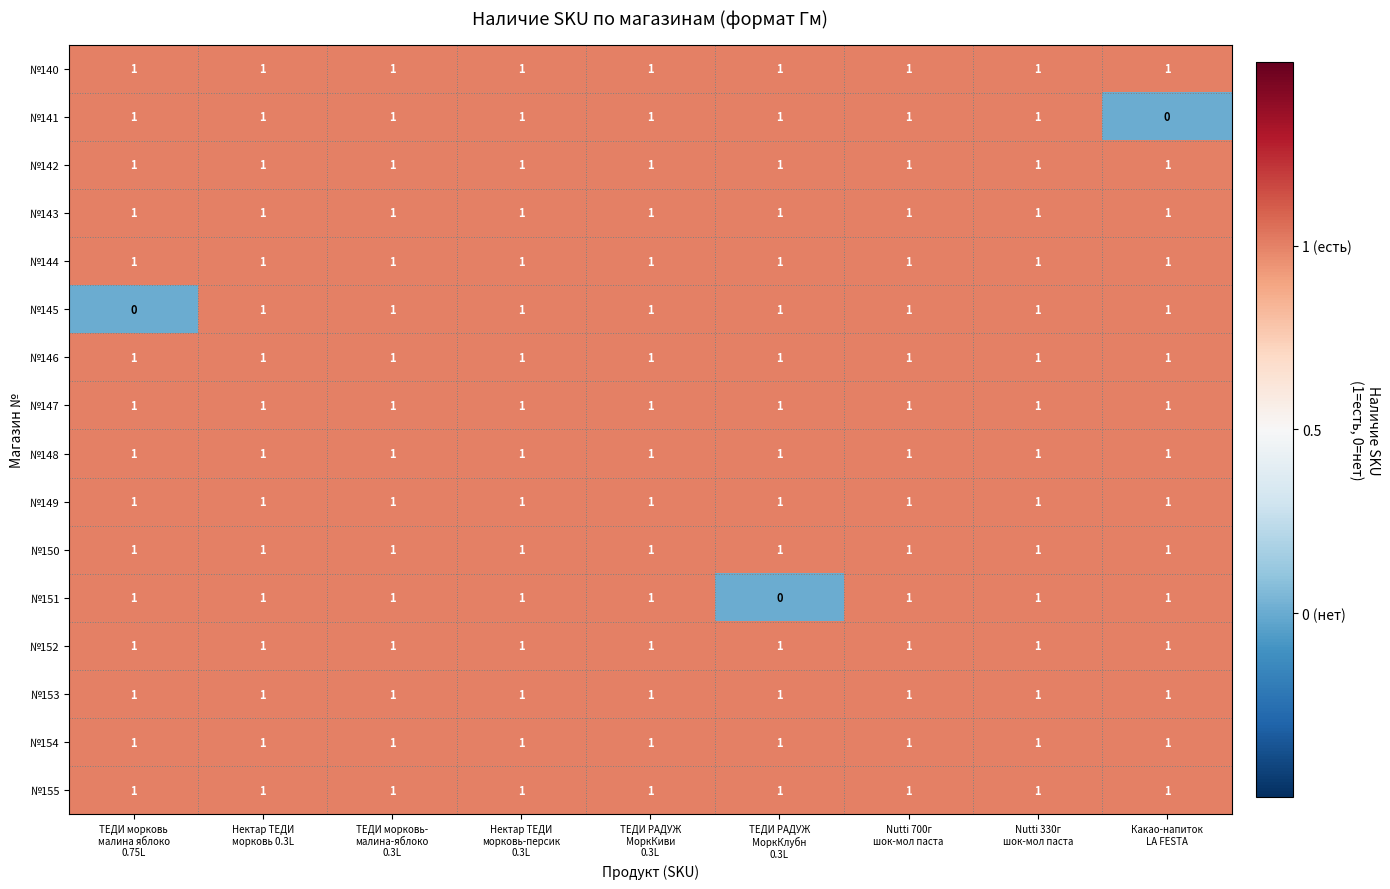

What is the sum of all №149 values?

9